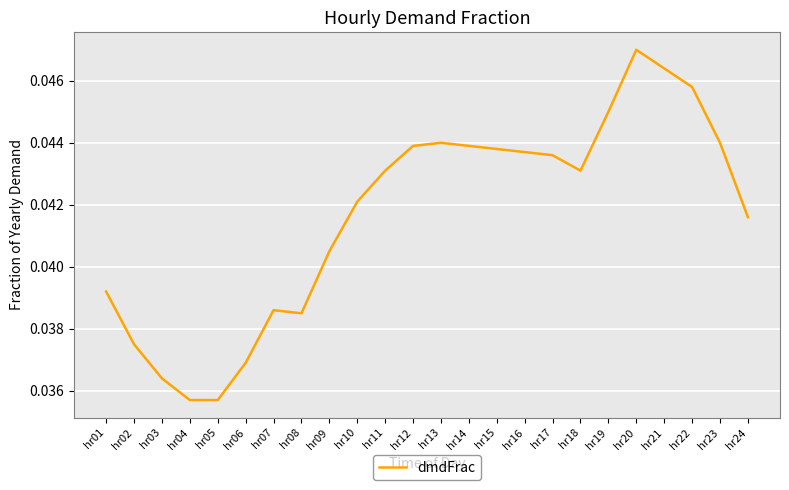

The value at hr12 is 0.1. True or false?

False